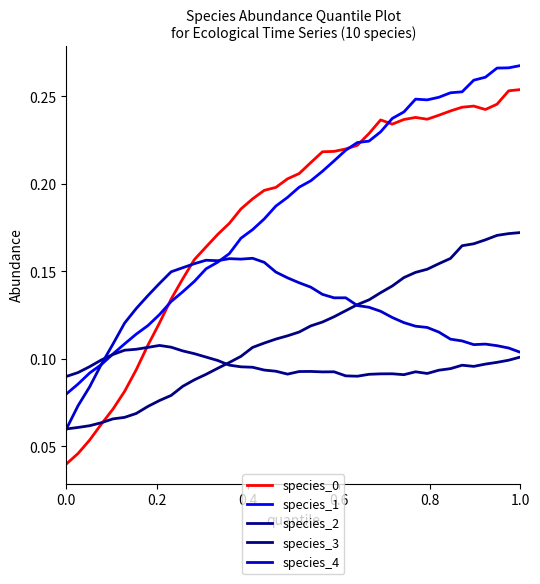

Is this an area chart (filled region under the line)?

No